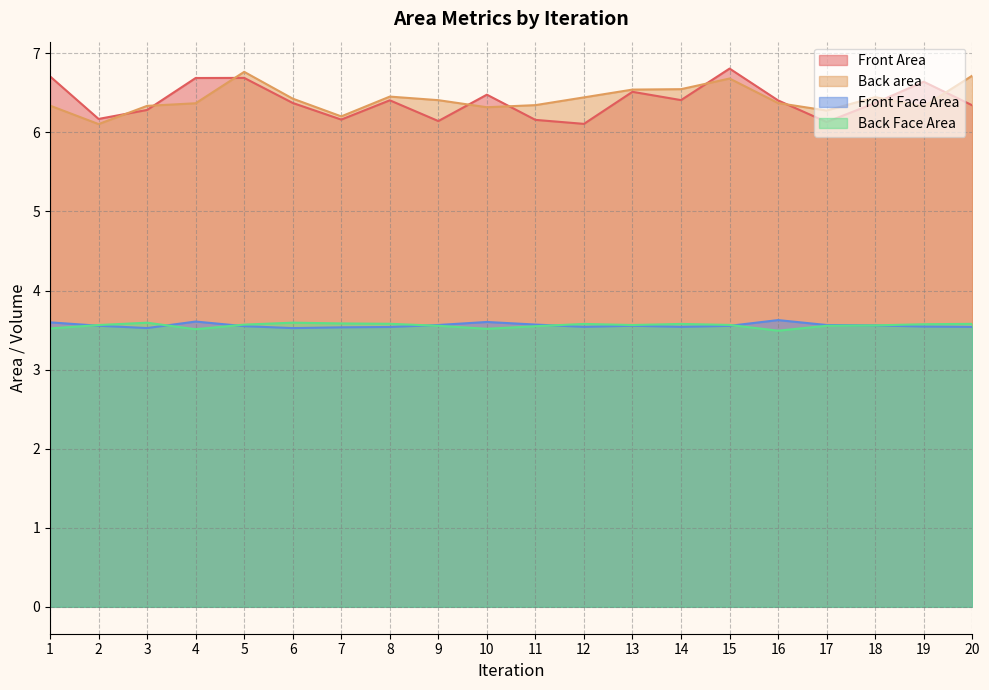

At how many categories does at least one series exceed 4?

20